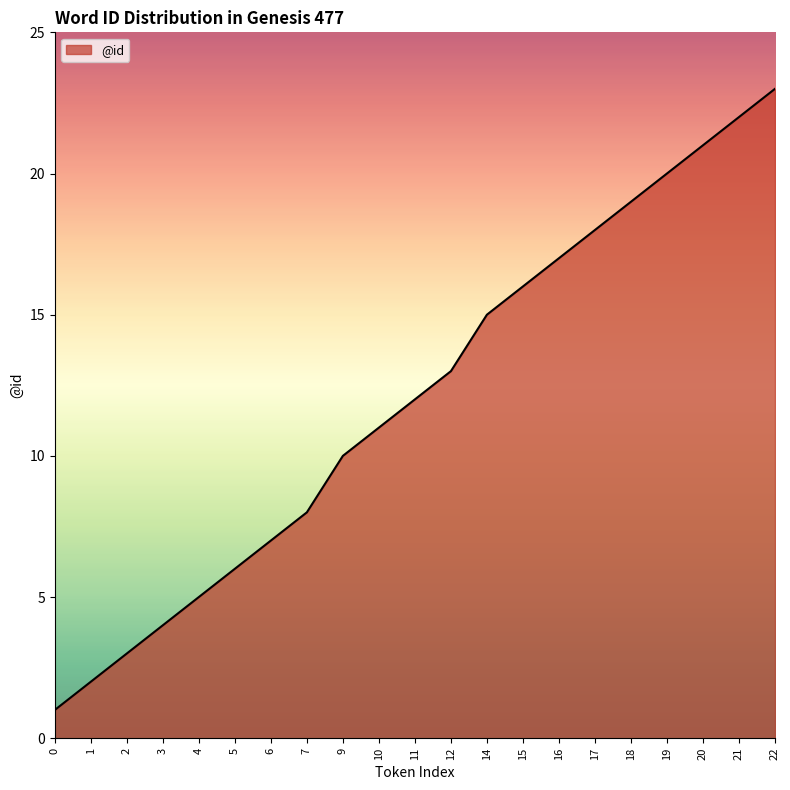

Reading left to right, what are all the values shown in this chart?

1	2	3	4	5	6	7	8	10	11	12	13	15	16	17	18	19	20	21	22	23